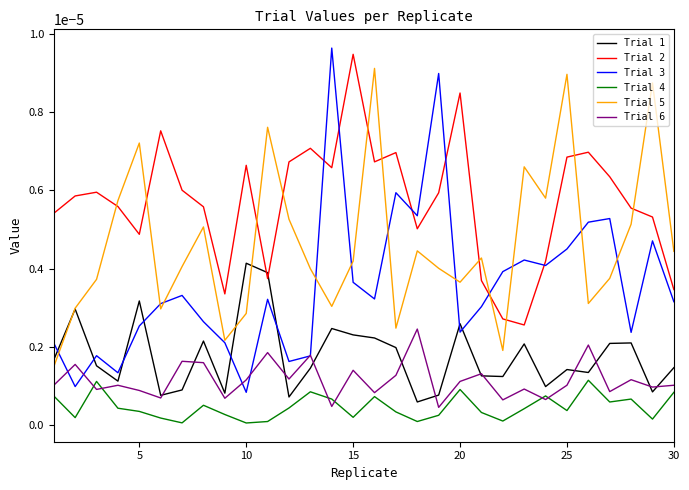

How many categories are shown in the chart?

30